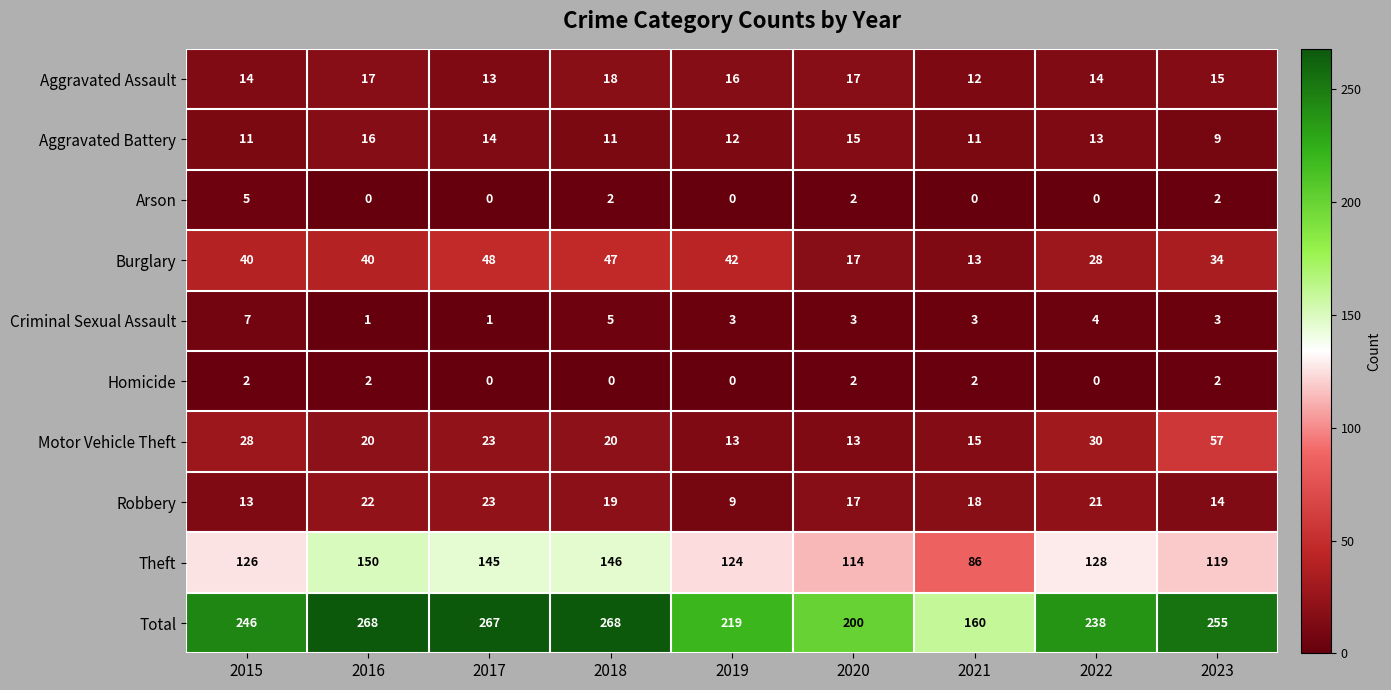

How many data points does each series have?

9